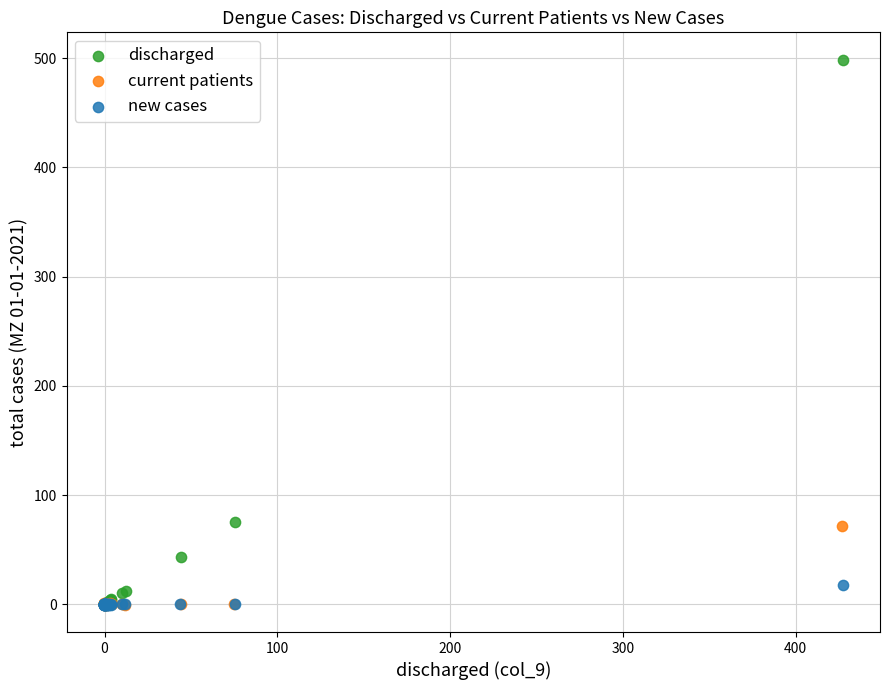

Which series contains the highest Y value?

discharged